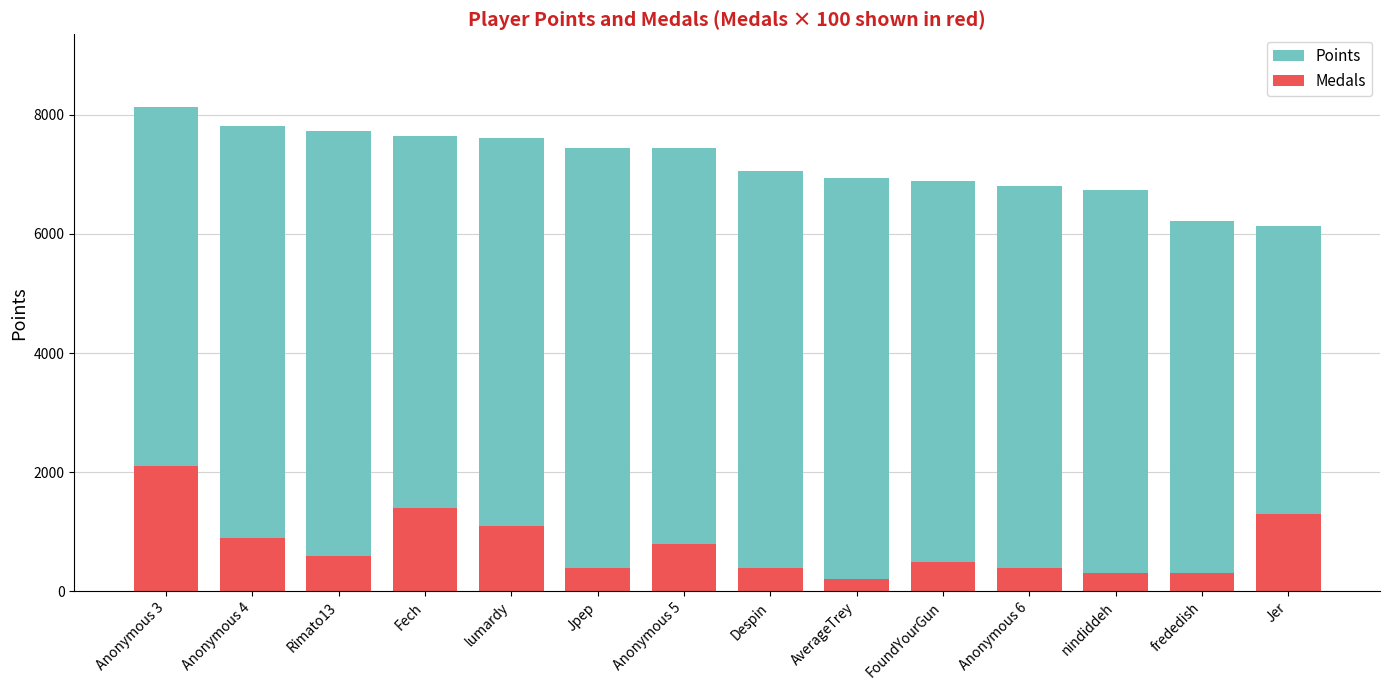

Where is Points nearest to the value 7131?

Despin